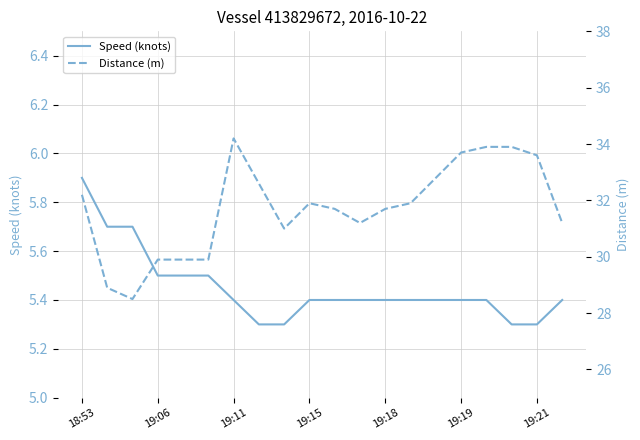

Is the value of Distance (m) at 18:53 greater than the value of Speed (knots) at 19?

Yes